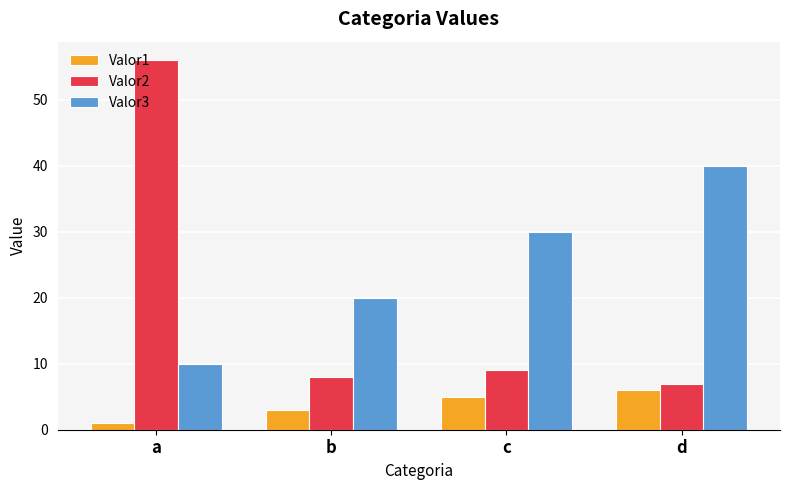

Reading left to right, what are all the values shown in this chart?

Valor1: a=1	b=3	c=5	d=6
Valor2: a=56	b=8	c=9	d=7
Valor3: a=10	b=20	c=30	d=40